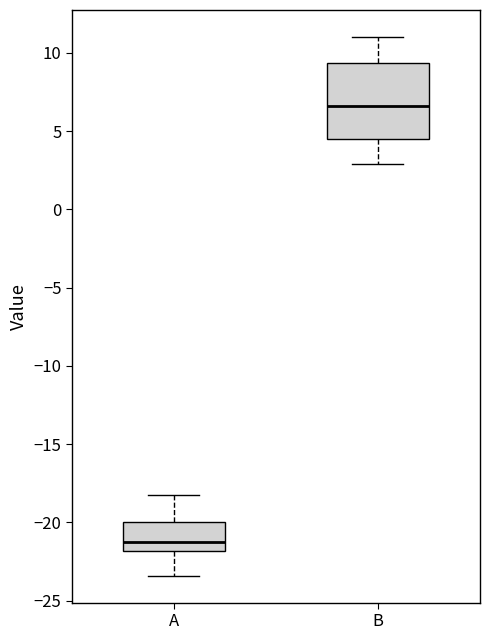

Reading left to right, read every box against the y-axis: the position of its median line, the range the box covers, and the ends of its whiskers. The values are not printed on the chart, so give them approximately, as read against the axis.

A: median -21.0, box -22.0 to -20.0, whiskers -23.5 to -18.0
B: median 6.5, box 4.5 to 9.5, whiskers 3.0 to 11.0